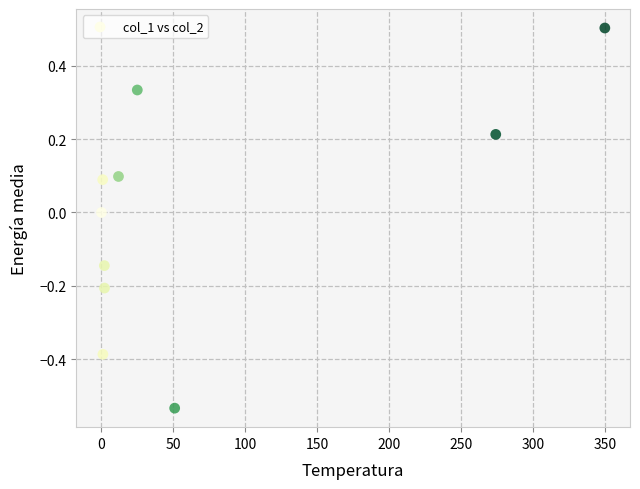

What is the range of X values (max minus min)?

350.0